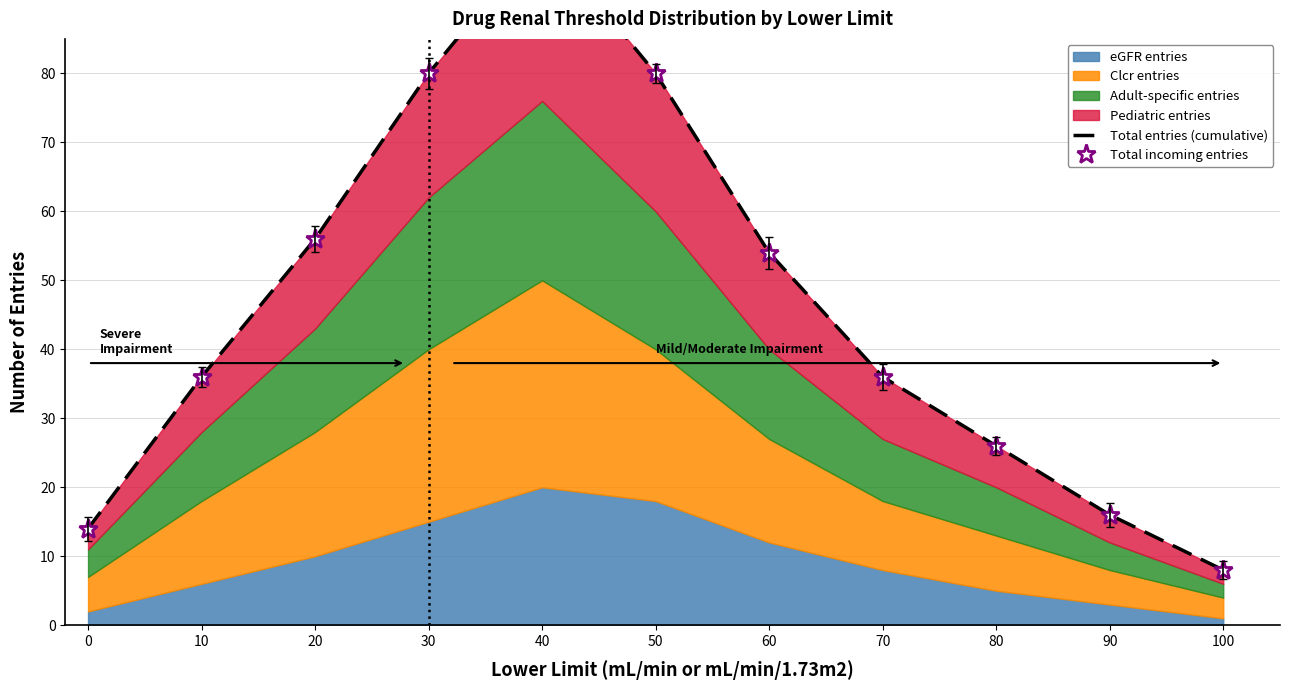

At which category is the sum across all series the highest?

40